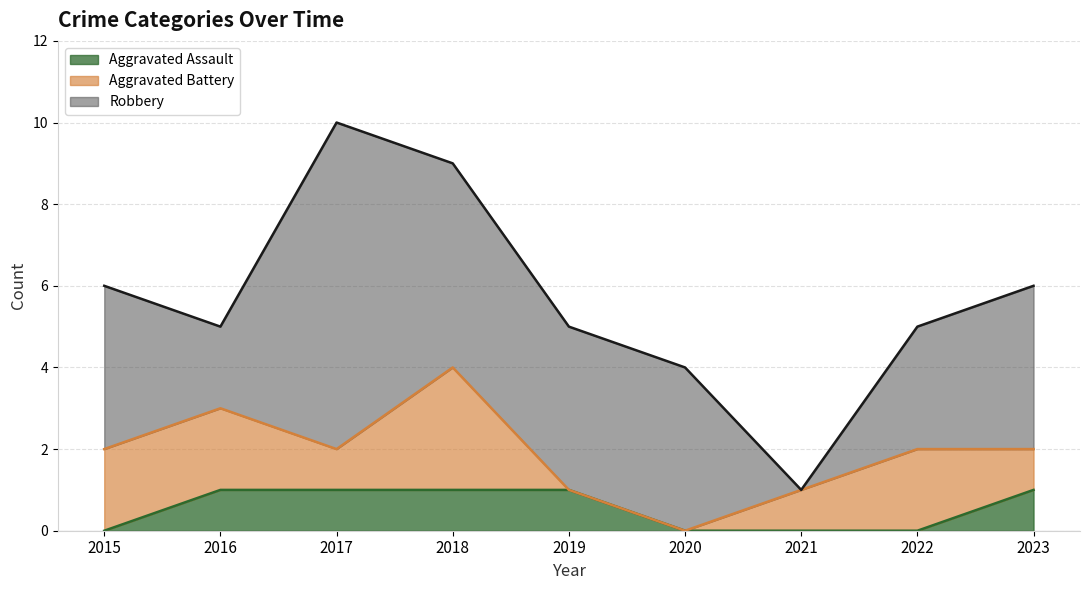

Reading right to left, list all the values displayed in this chart.

Aggravated Assault: 2023=1	2022=0	2021=0	2020=0	2019=1	2018=1	2017=1	2016=1	2015=0
Aggravated Battery: 2023=1	2022=2	2021=1	2020=0	2019=0	2018=3	2017=1	2016=2	2015=2
Robbery: 2023=4	2022=3	2021=0	2020=4	2019=4	2018=5	2017=8	2016=2	2015=4